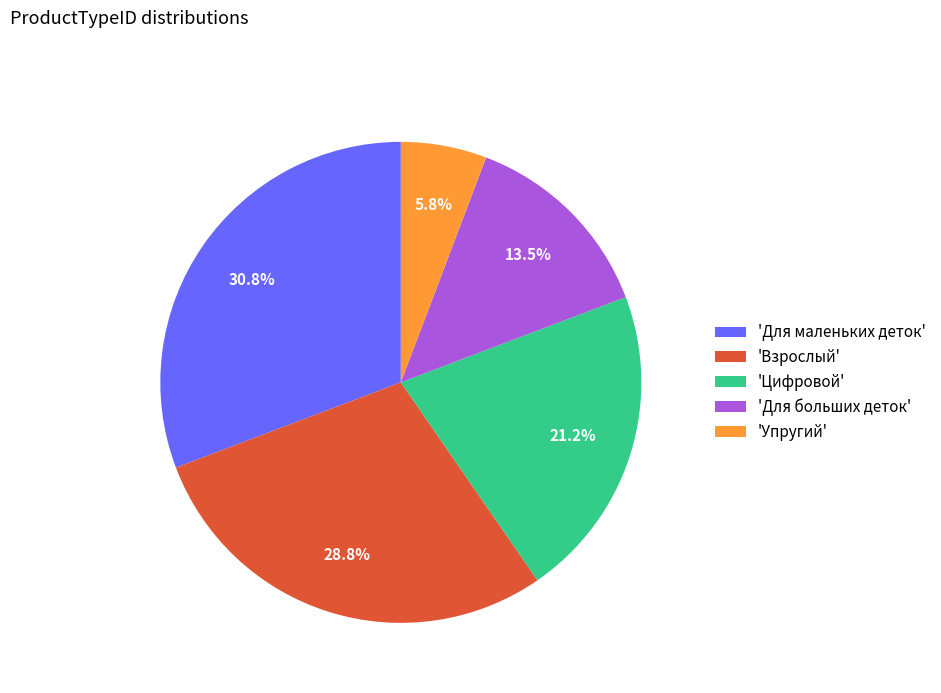

How many slices are in this pie chart?

5